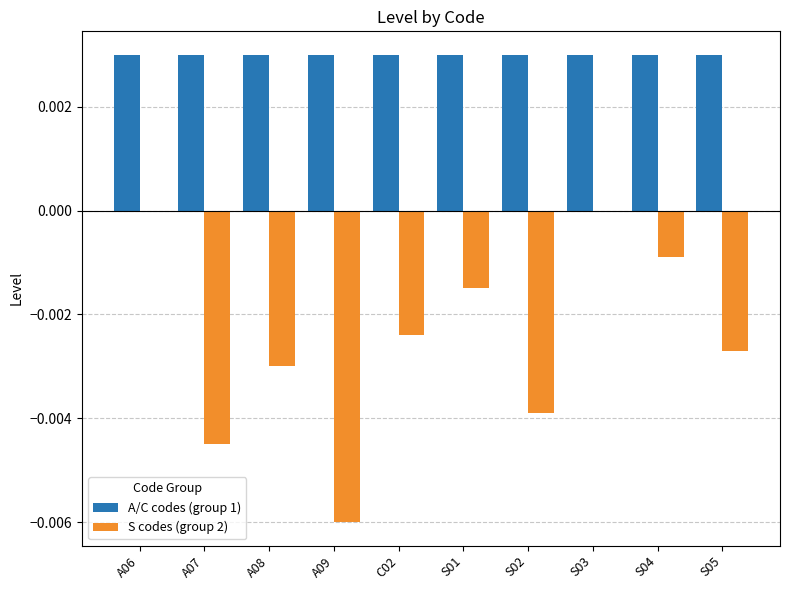

Which series has the largest total across all categories?

A/C codes (group 1)